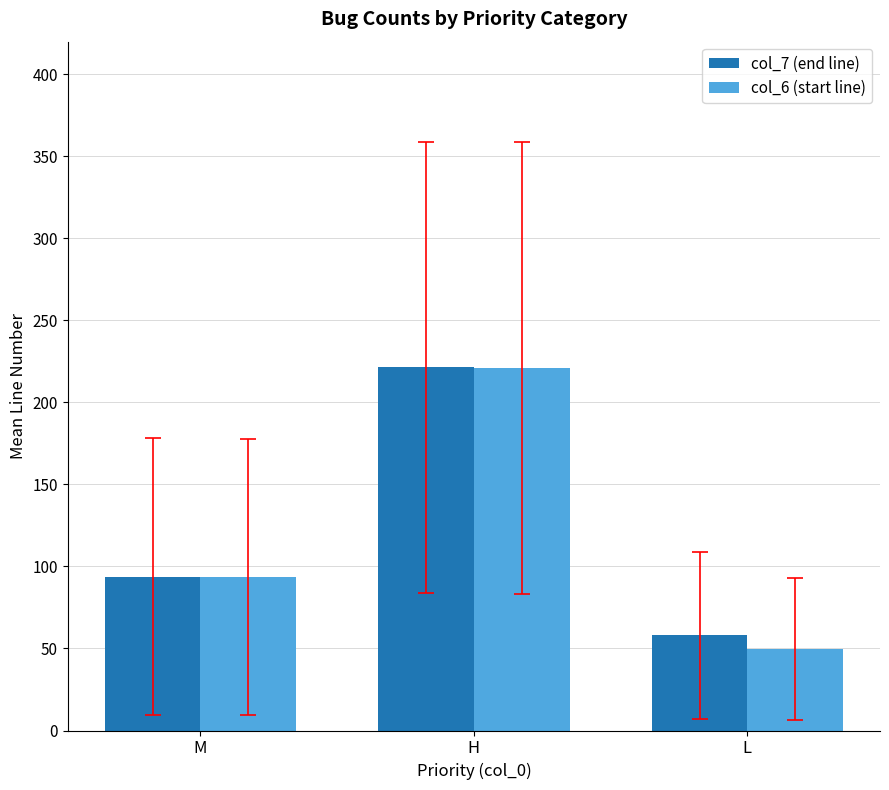

What is the label of the 3rd bar from the right?

M